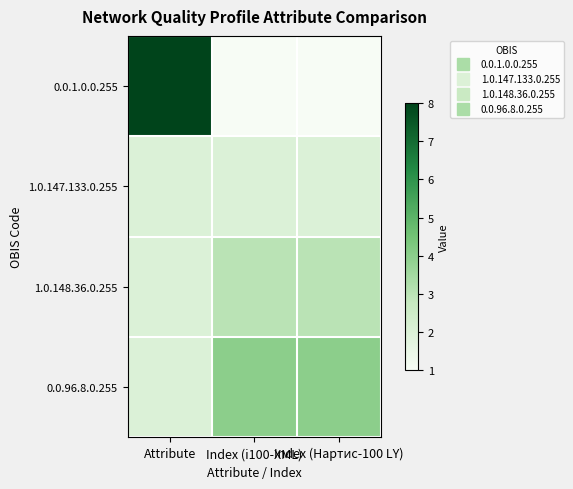

What is the total value across all series at Index (Нартис-100 LY)?

10